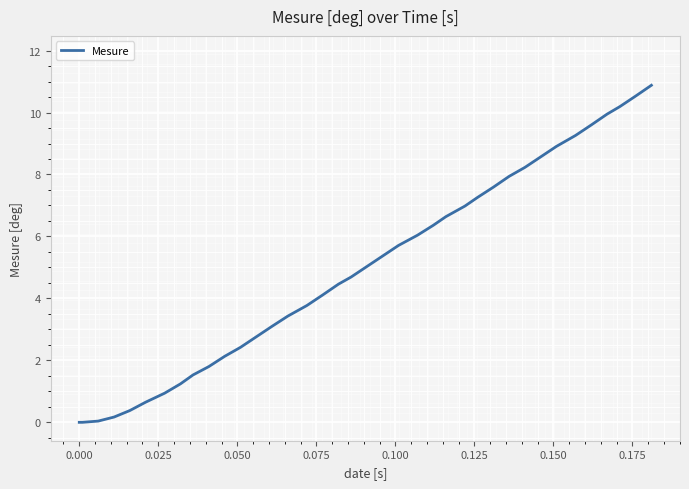

What is the maximum value shown in the chart?

10.9